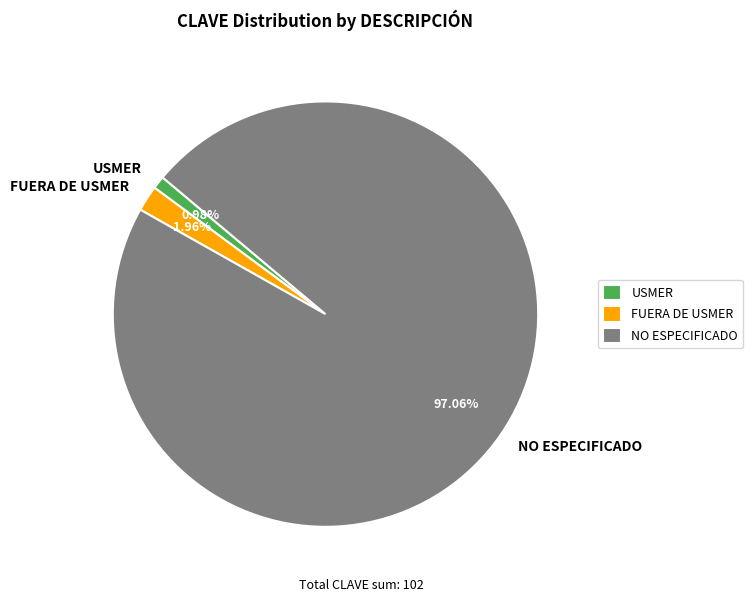

To the nearest percent, what portion does USMER represent?

1%